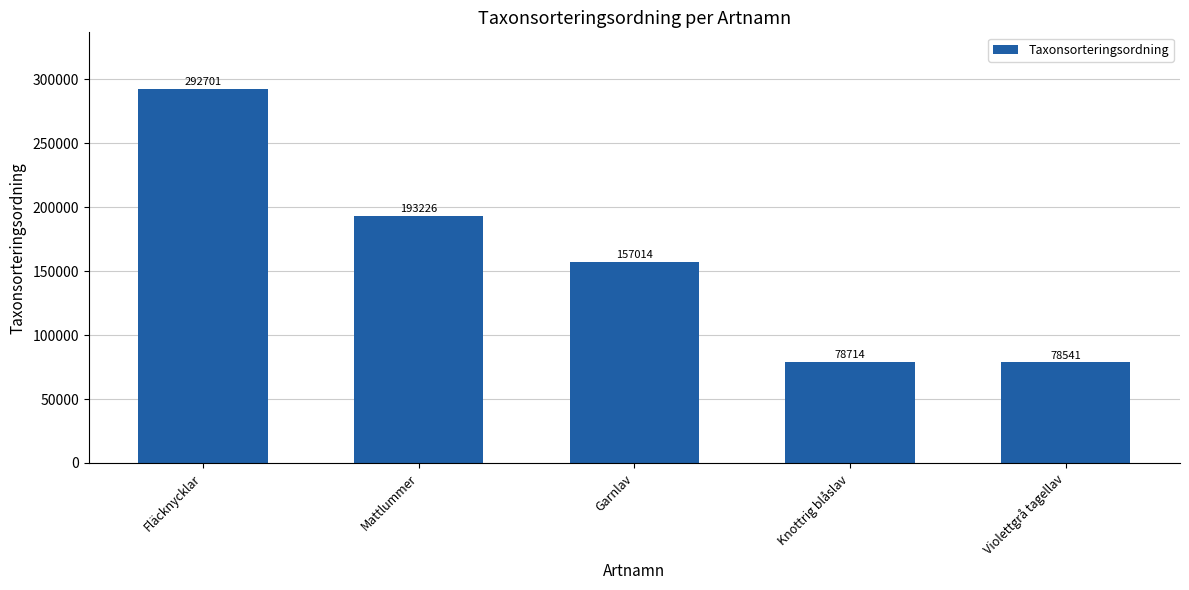

Which has a higher value, Garnlav or Violettgrå tagellav?

Garnlav